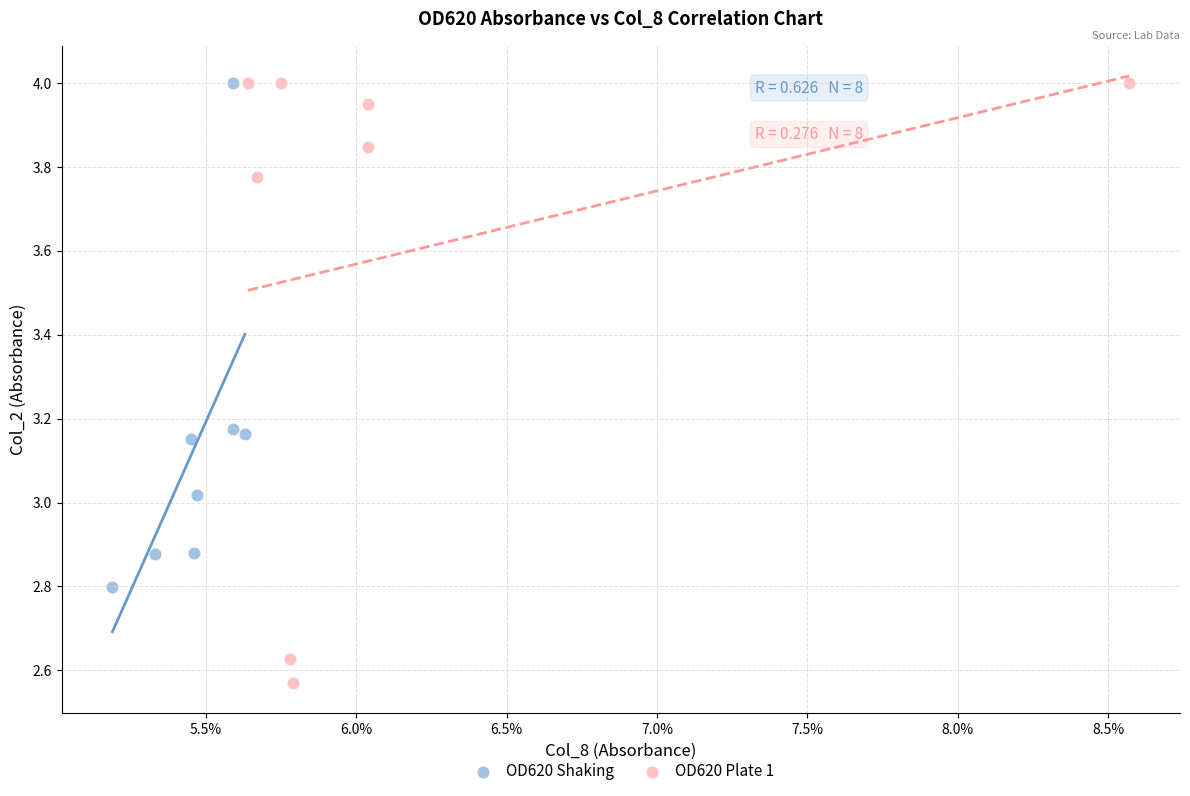

What are all the series names shown in the legend?

OD620 Shaking, OD620 Plate 1